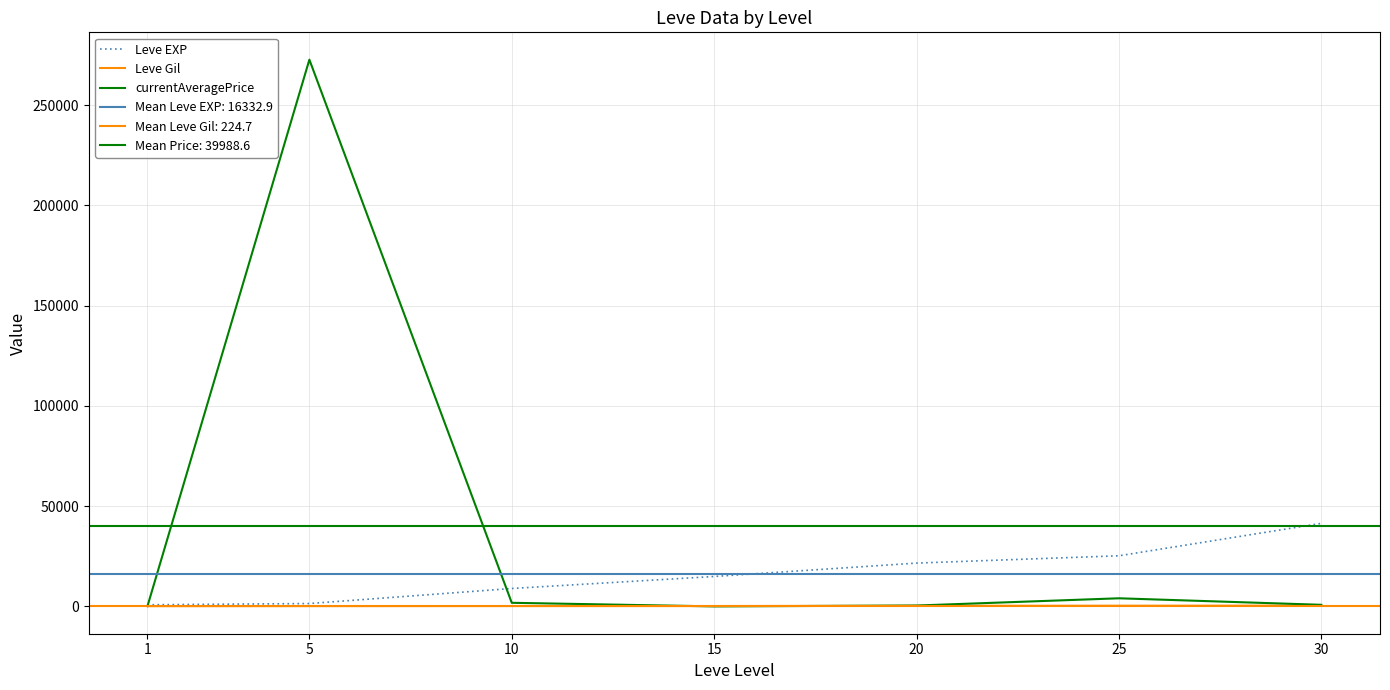

The Leve EXP series shows 25250.0 at 25. True or false?

True